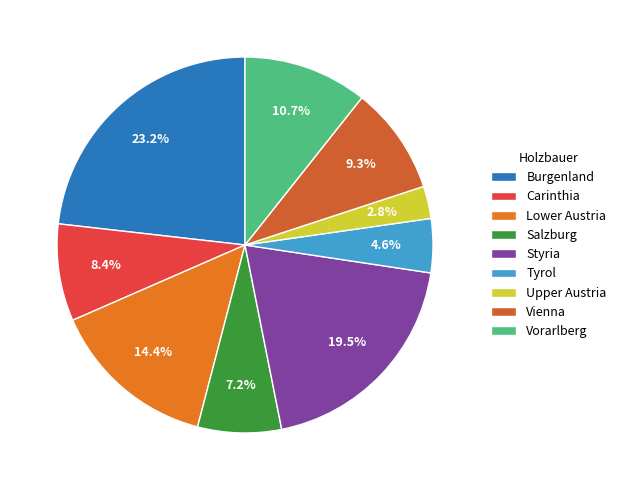

Does any single category account for the majority?

No